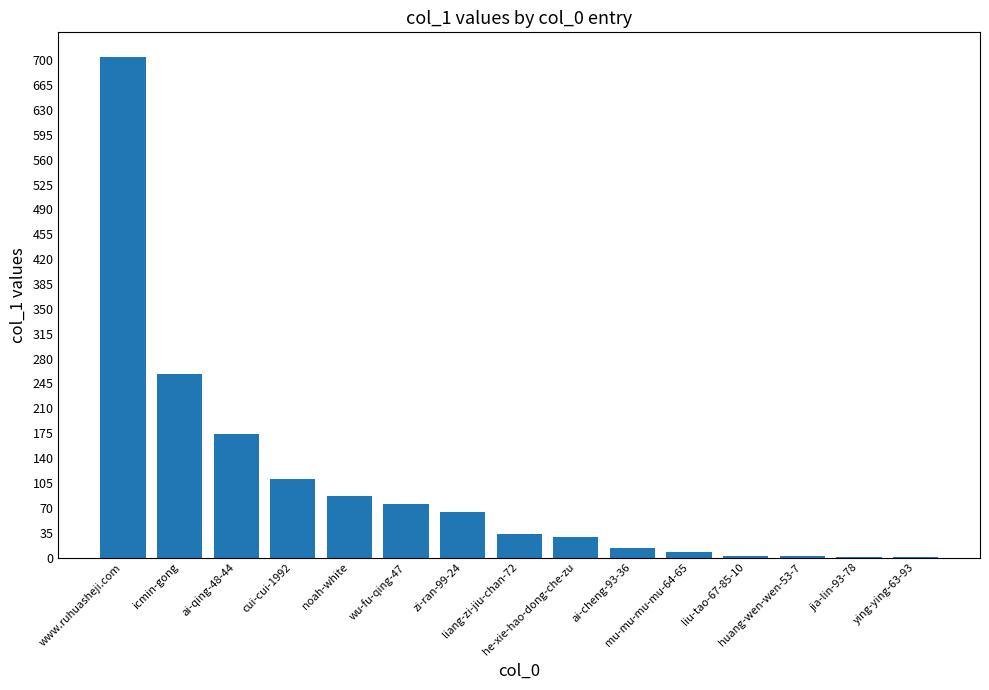

What is the greatest value displayed?

704